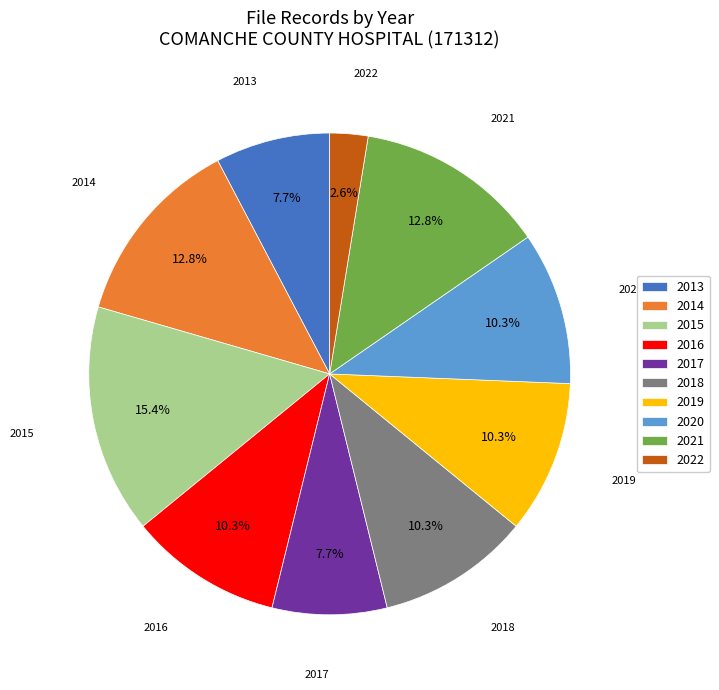

Which has a higher value, 2019 or 2014?

2014